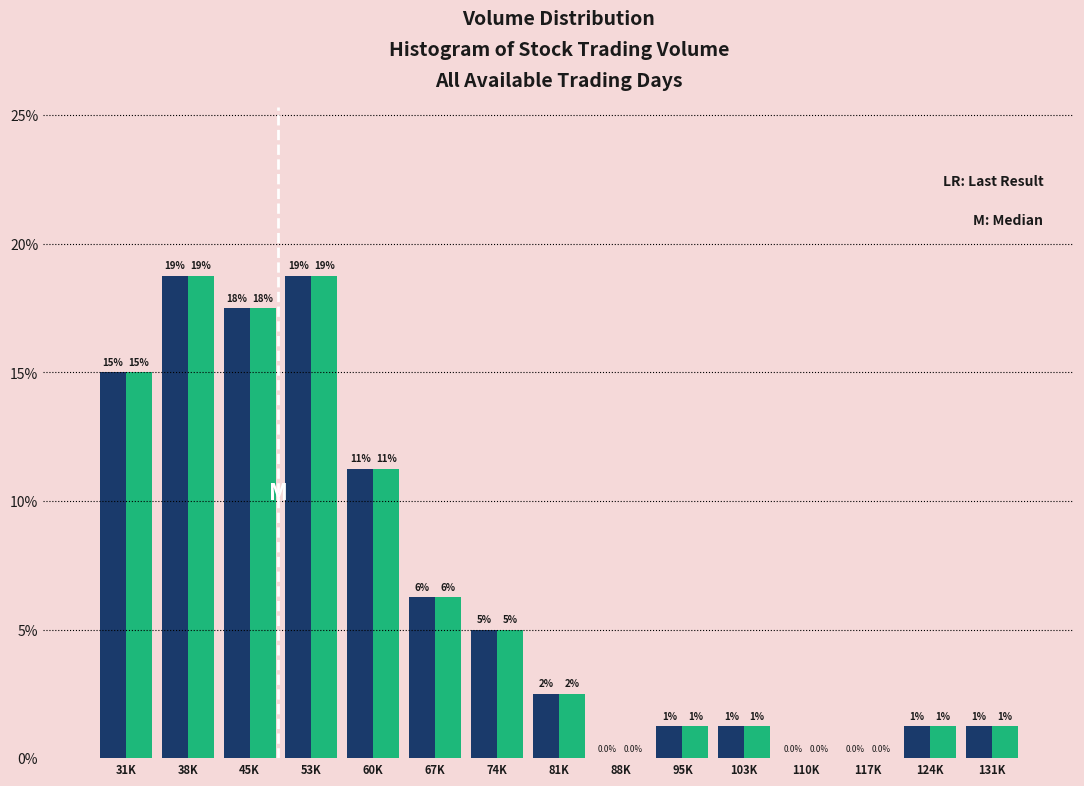

How many groups of bars are there?

15